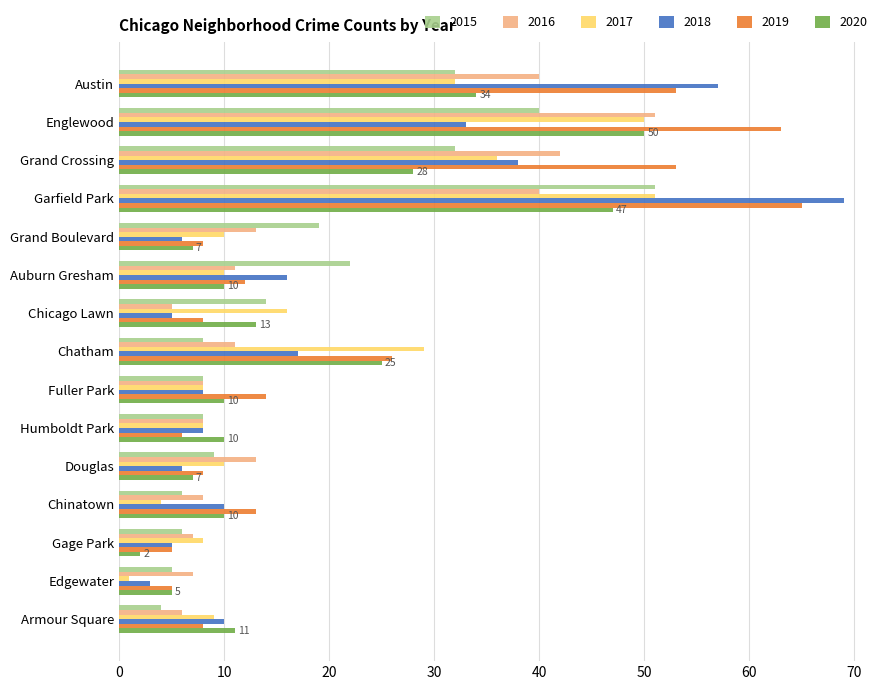

What is the smallest value displayed?

1